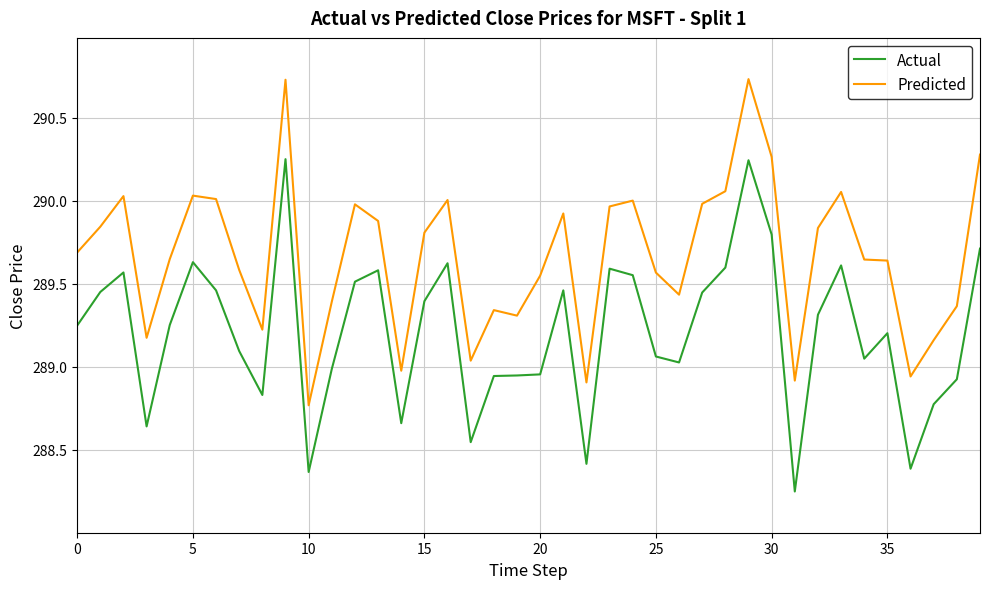

Rank the series by their maximum value, from highest to lowest.

Predicted, Actual